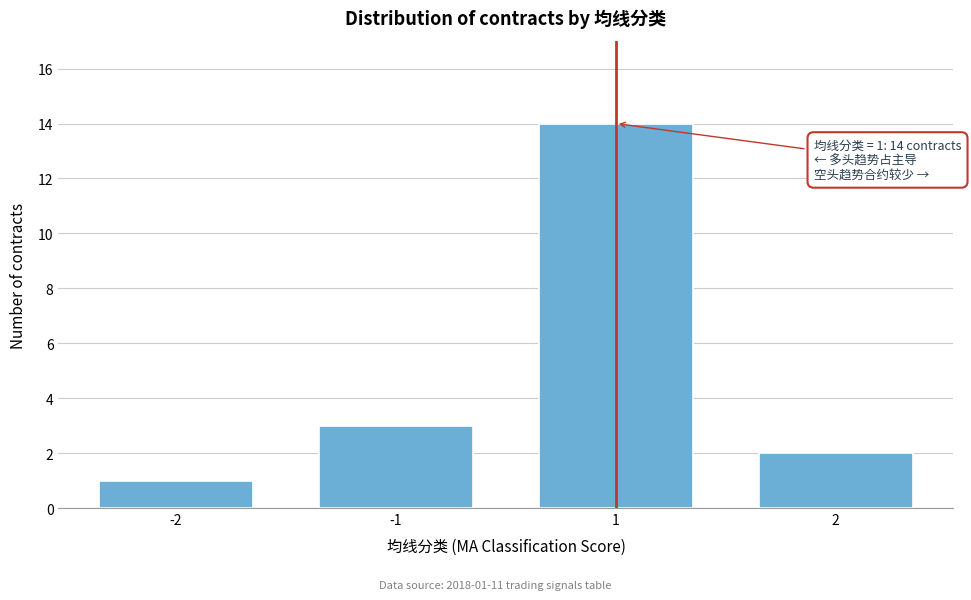

Reading right to left, list all the values displayed in this chart.

2=2	1=14	-1=3	-2=1